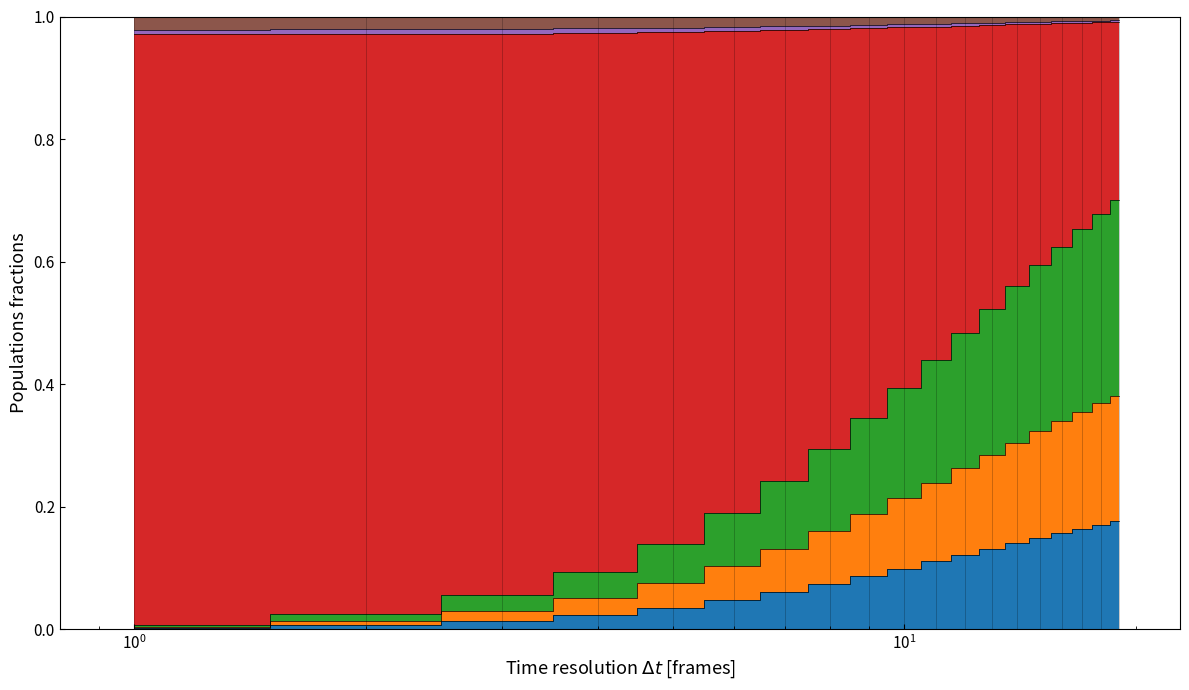

What is the value of the S3 point at the 16th from the left?

0.6